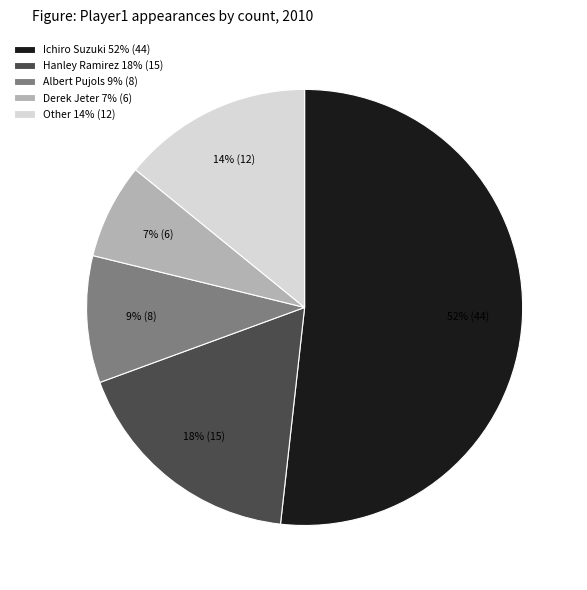

To the nearest percent, what portion does Other represent?

14%